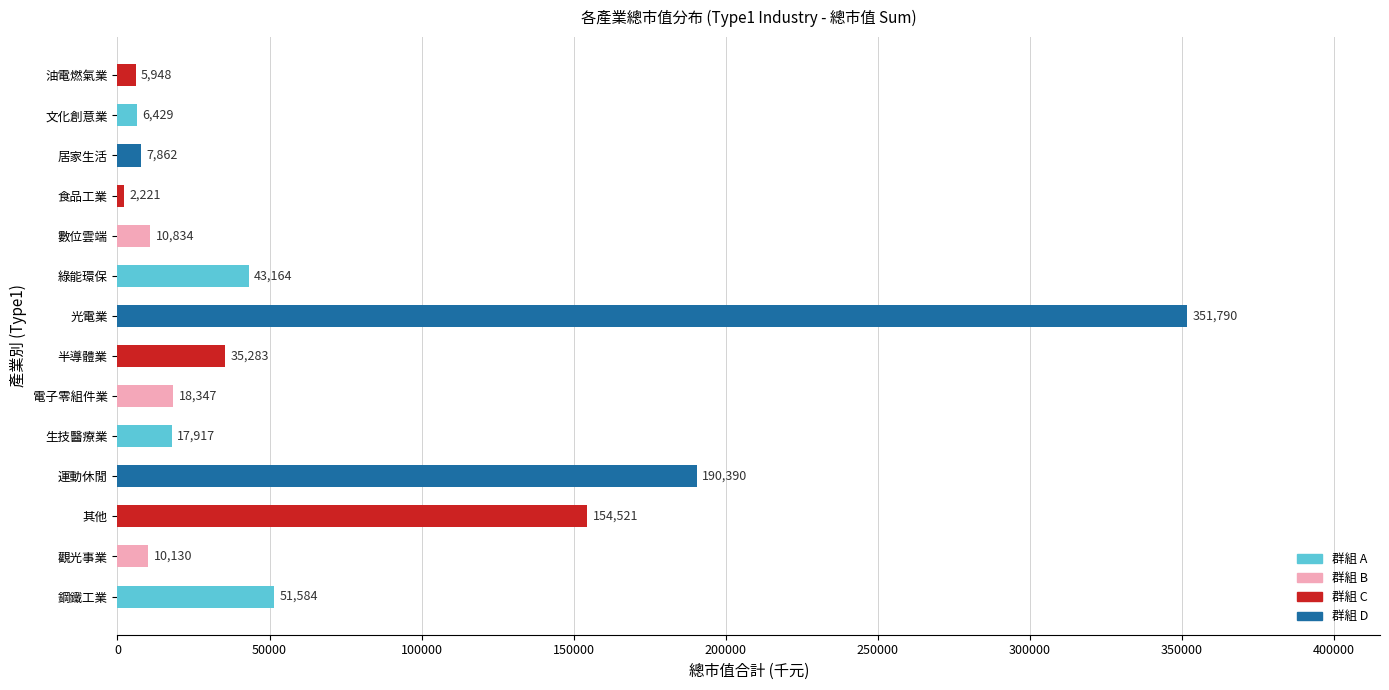

Does the chart contain stacked bars?

No